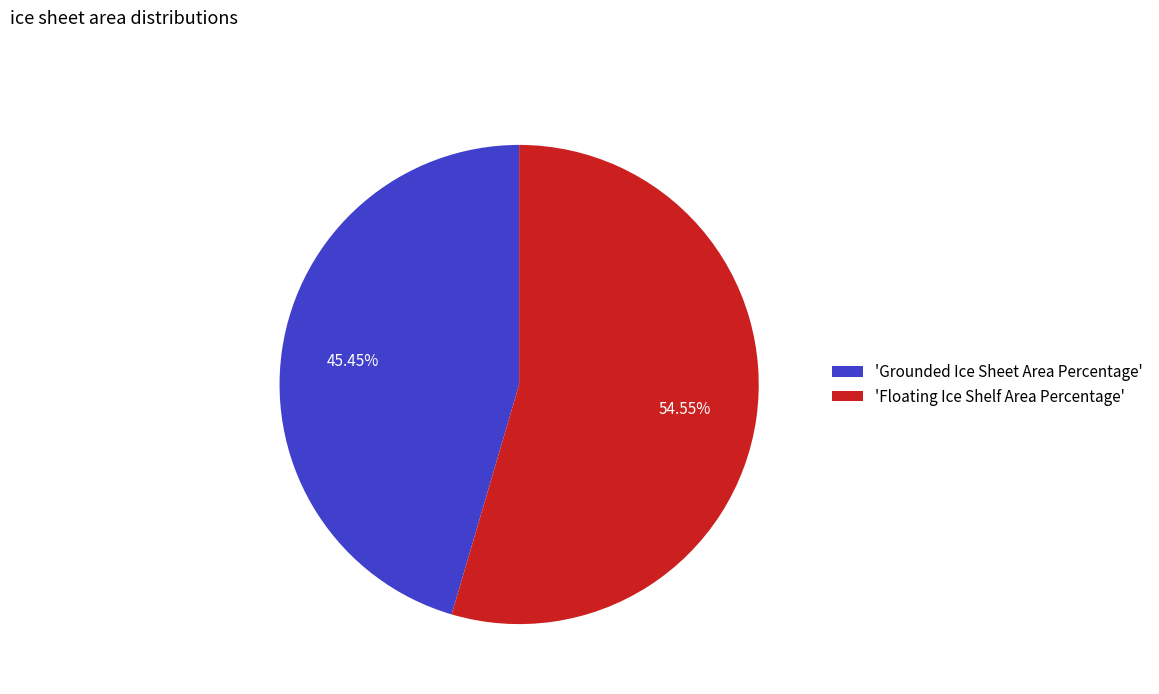

What is the smallest slice in the pie chart?

'Grounded Ice Sheet Area Percentage'